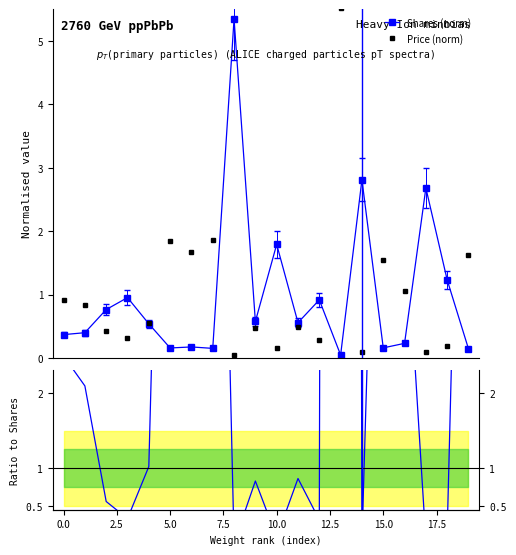

True or false: Shares (norm) has more than 0 interior local peaks.

True